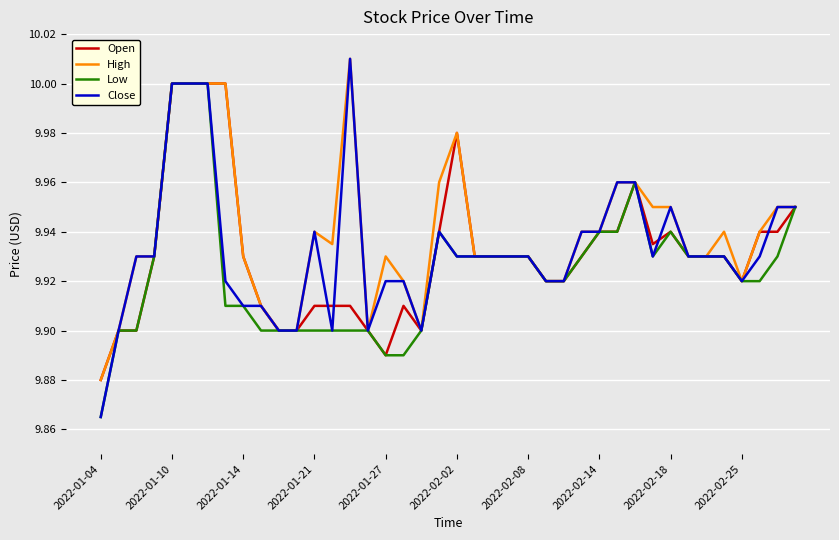

How many lines are shown in the chart?

4